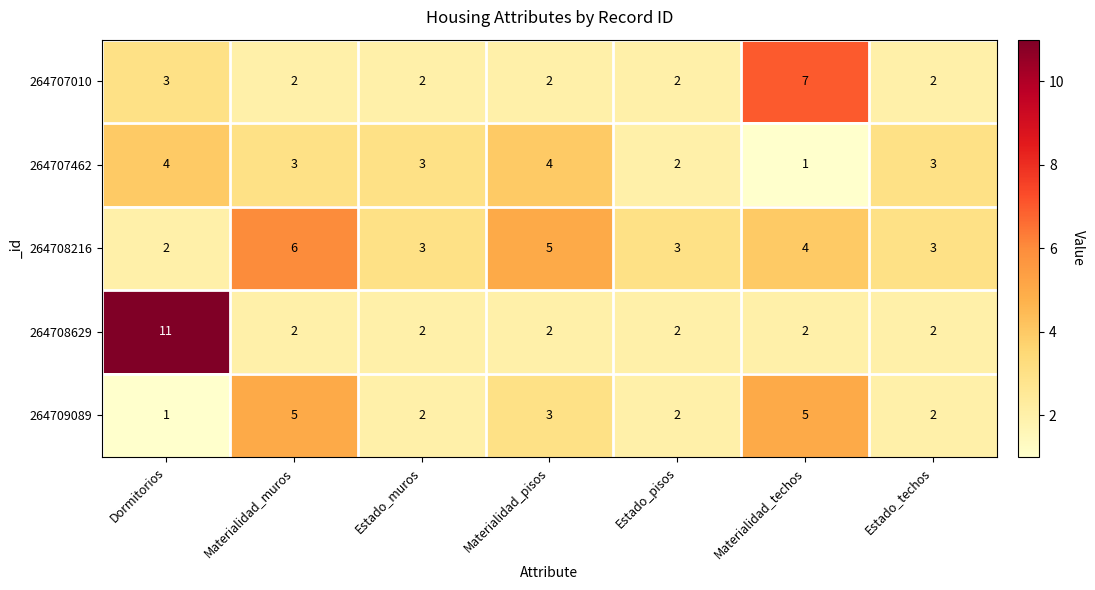

Rank the series by their maximum value, from lowest to highest.

264707462, 264709089, 264708216, 264707010, 264708629